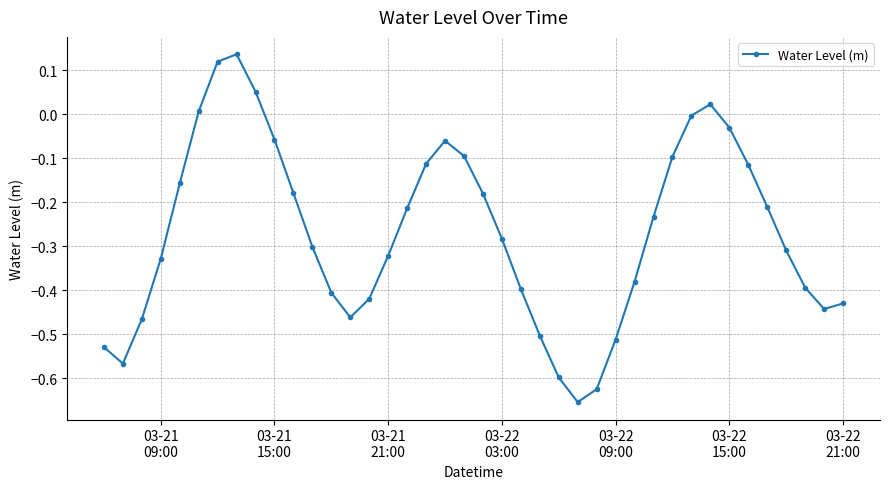

What is the difference between the second highest and minimum values?

0.8